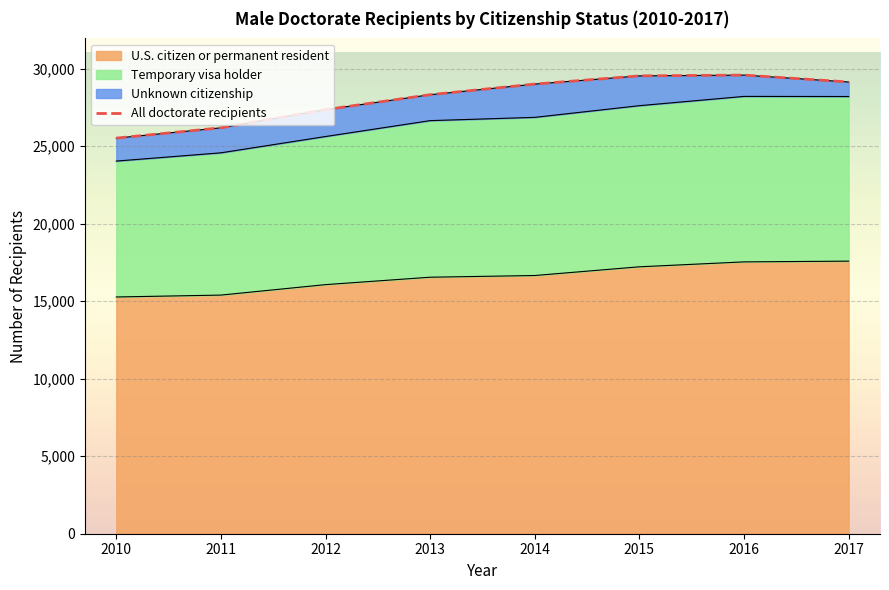

List the labels in order of value, smallest first.

2010, 2011, 2012, 2013, 2014, 2017, 2015, 2016